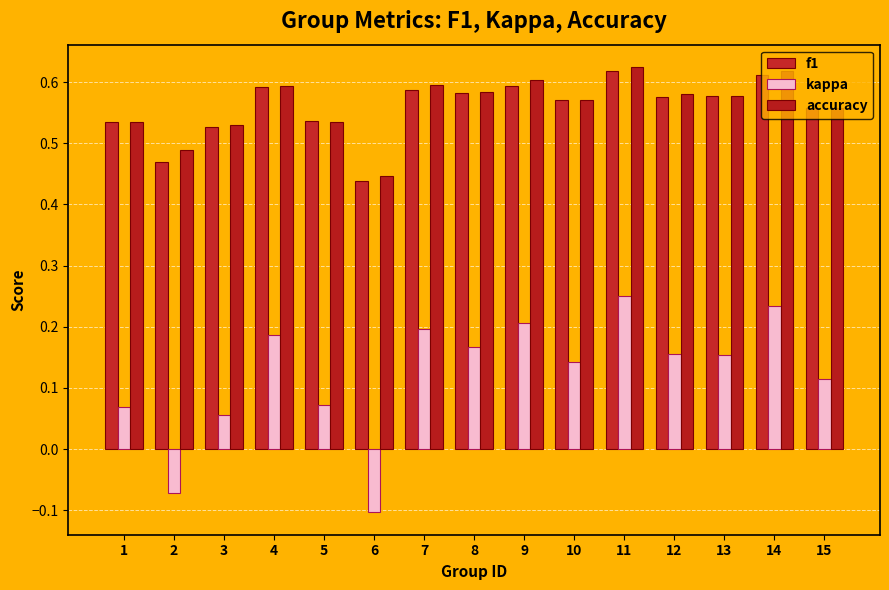

Which label corresponds to the largest value in the chart?

11